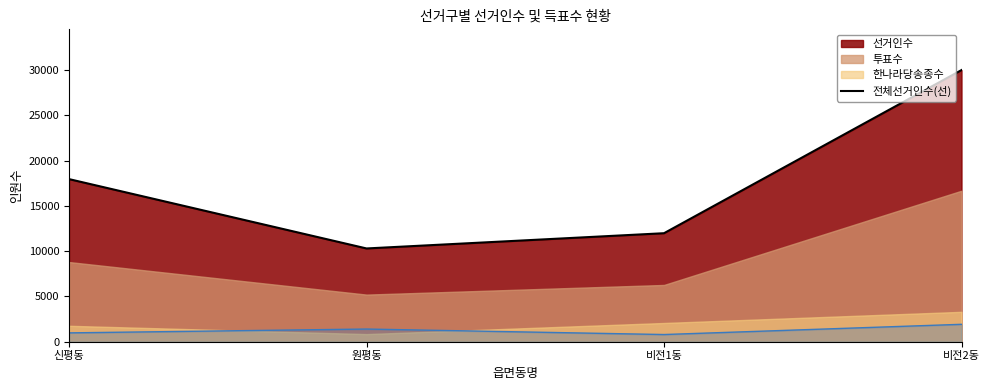

The value at 신평동 is 26635. True or false?

False